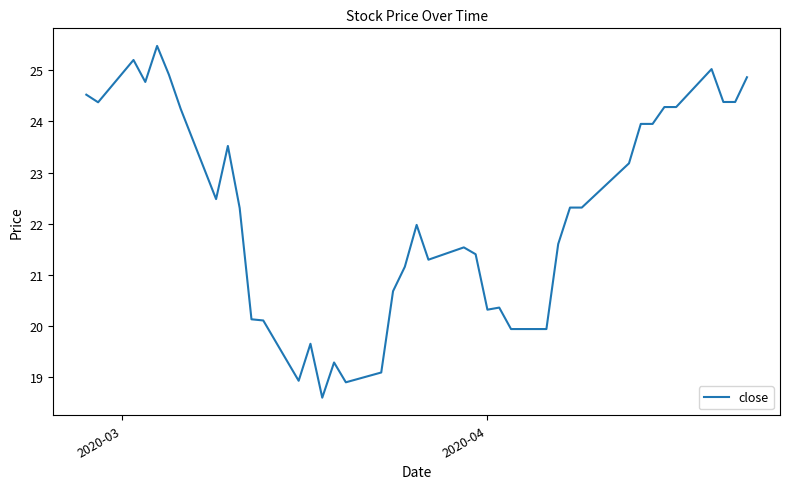

What is the minimum value shown in the chart?

18.6